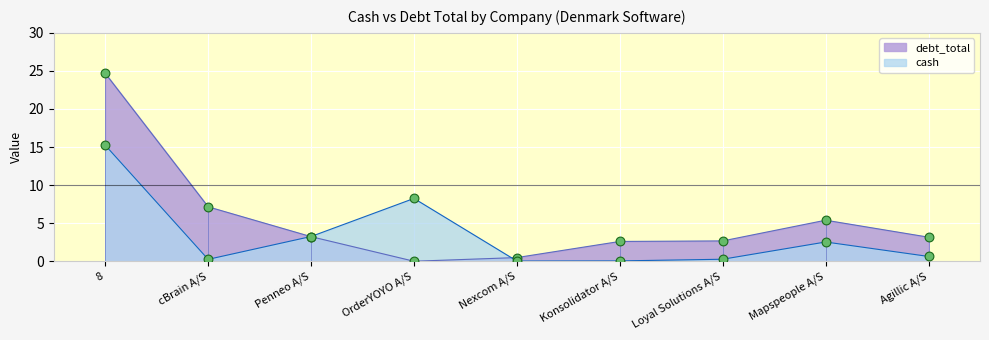

Which series reaches the maximum Y coordinate?

debt_total